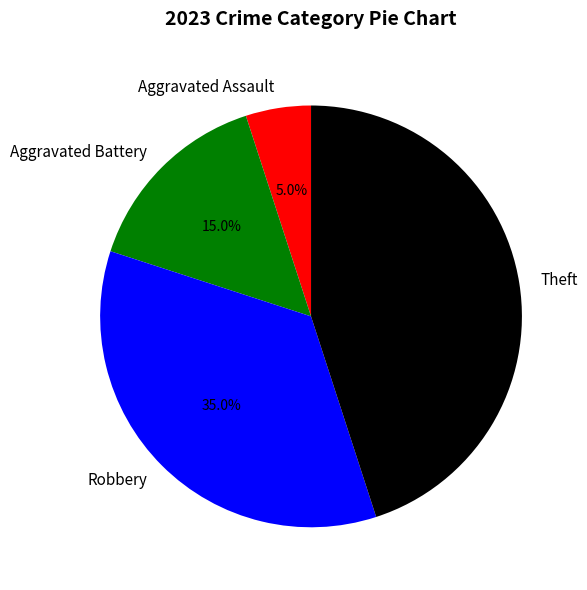

Rank the categories by value from lowest to highest.

Aggravated Assault, Aggravated Battery, Robbery, Theft